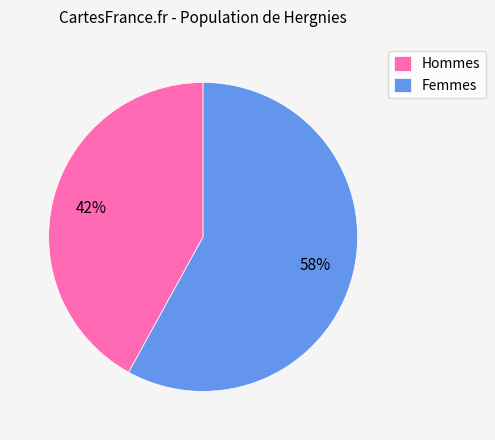

To the nearest percent, what is the difference between the largest and smallest slice percentages?

16%